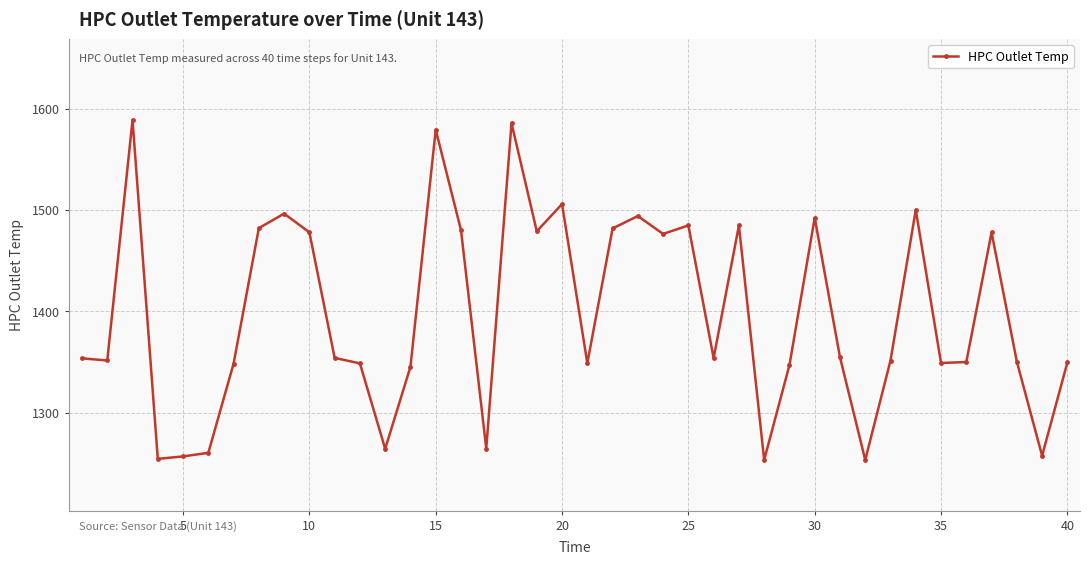

What is the value of the 10th point from the left?

1477.9